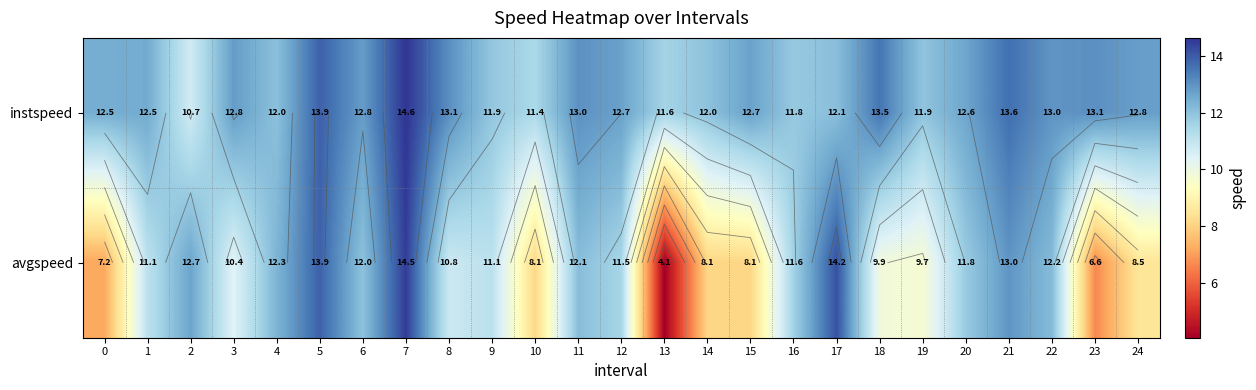

What is the highest value of the instspeed series?

14.6